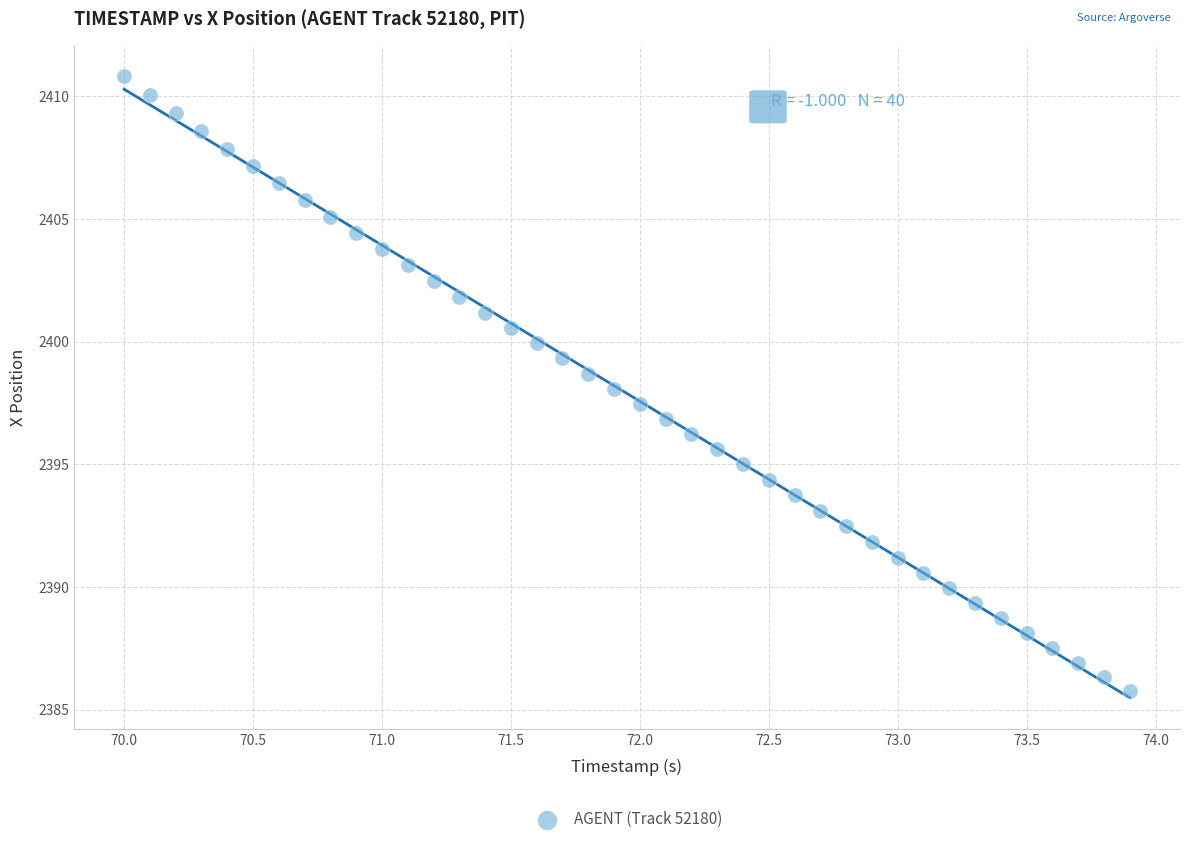

What is the range of X values (max minus min)?

3.9